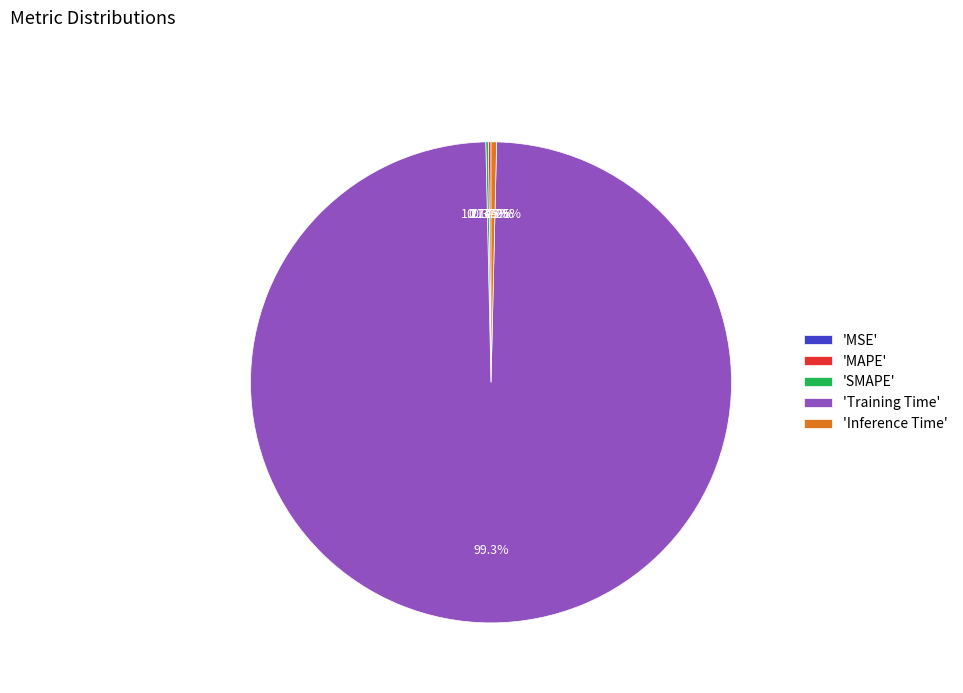

True or false: MSE accounts for 0% of the total.

True